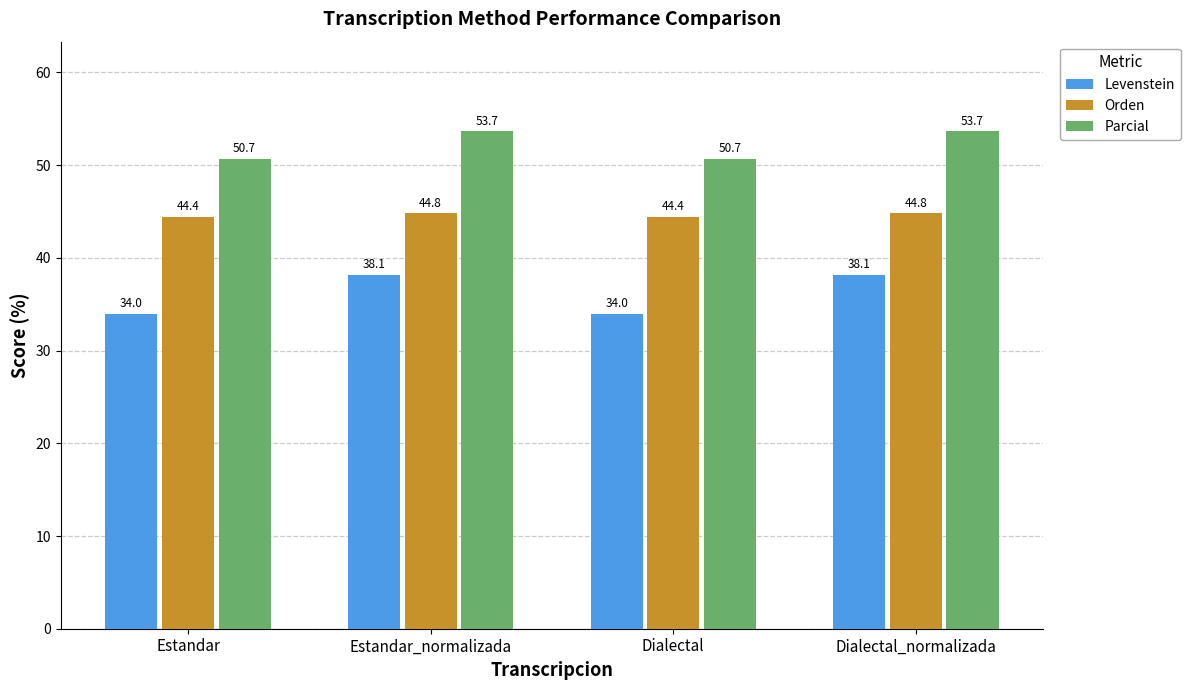

What is the difference between the highest and lowest values at Estandar_normalizada?

15.5